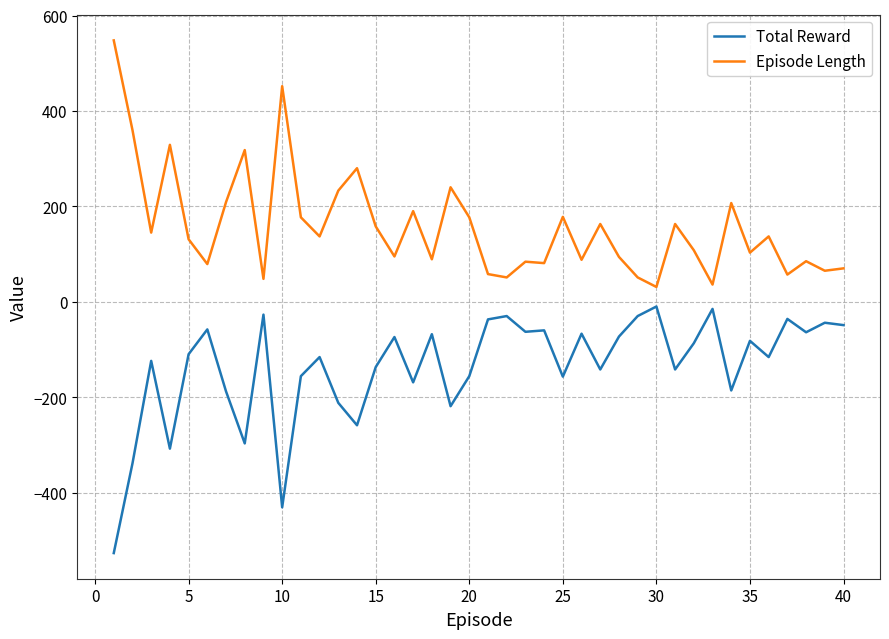

What are all the series names shown in the legend?

Total Reward, Episode Length